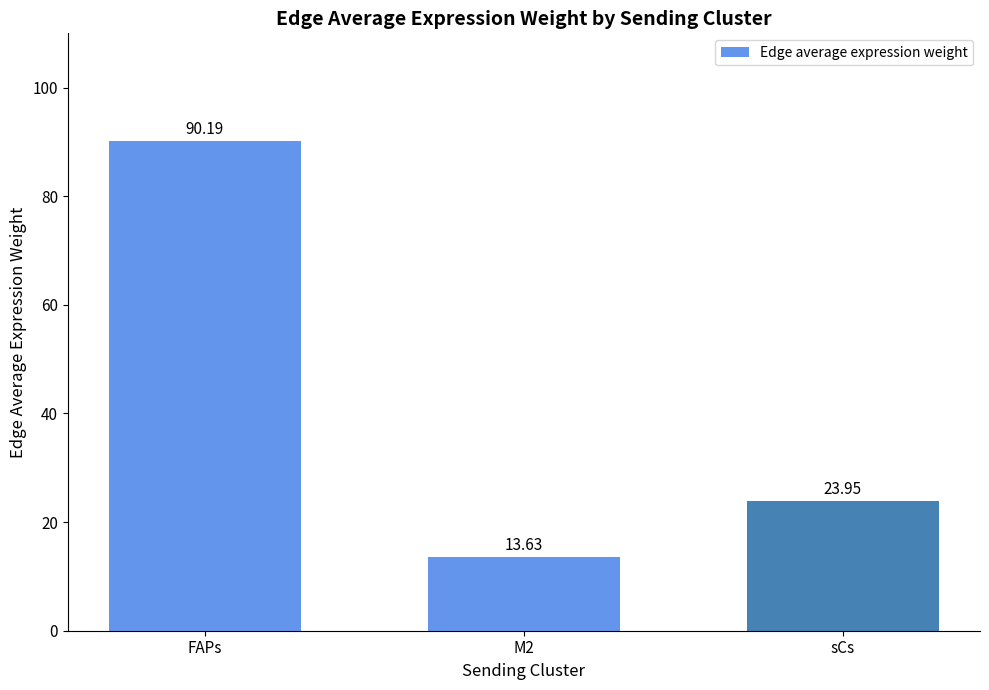

Rank the categories by value from lowest to highest.

M2, sCs, FAPs